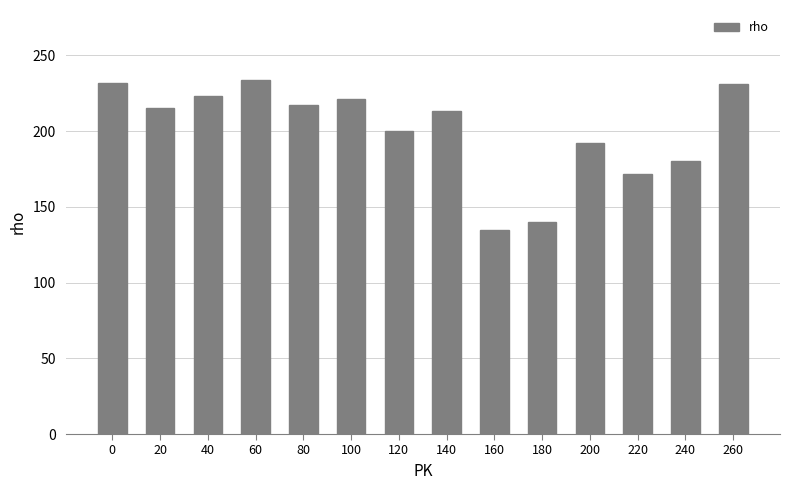

How many bars are there in total?

14